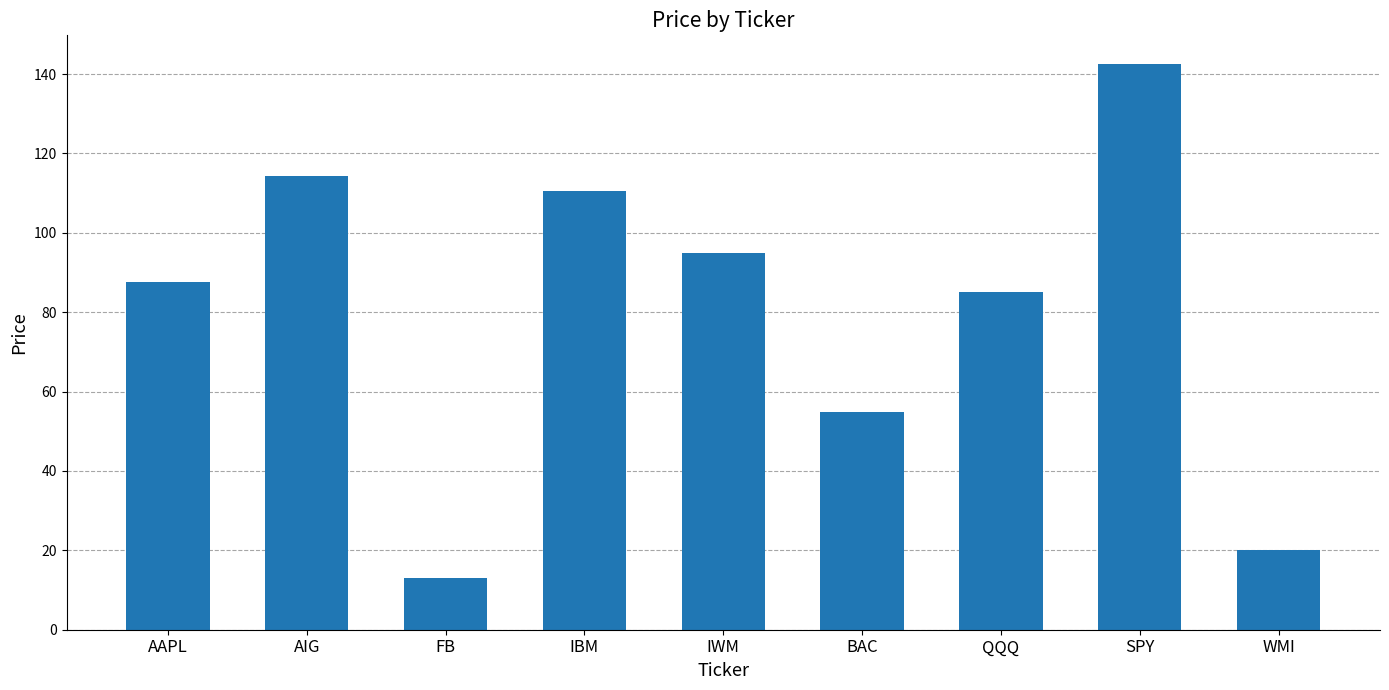

Count the number of categories in the chart.

9